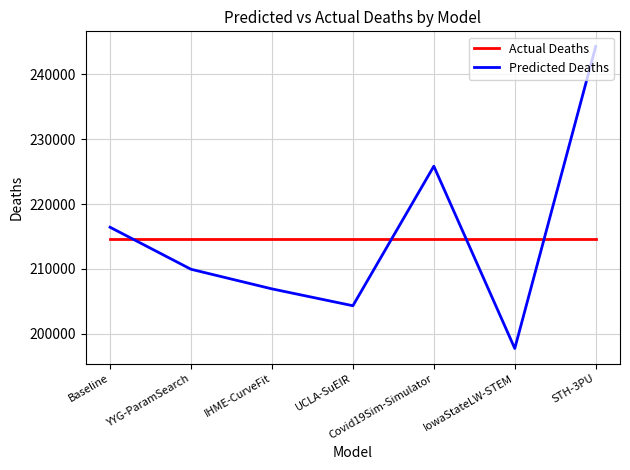

Rank the series by their maximum value, from lowest to highest.

Actual Deaths, Predicted Deaths